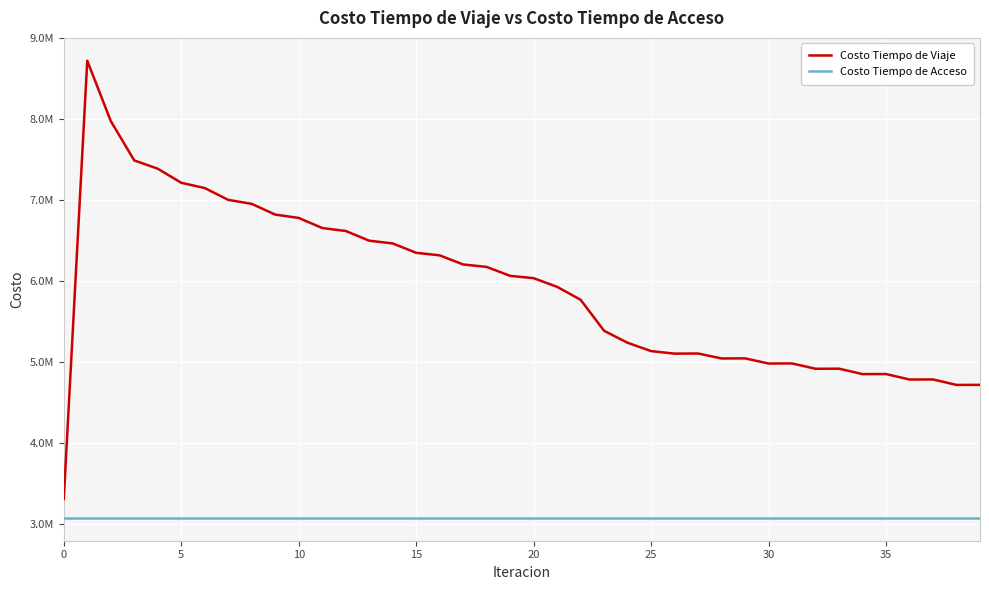

What is the difference between the second highest and minimum values in the Costo Tiempo de Viaje series?

4664367.5